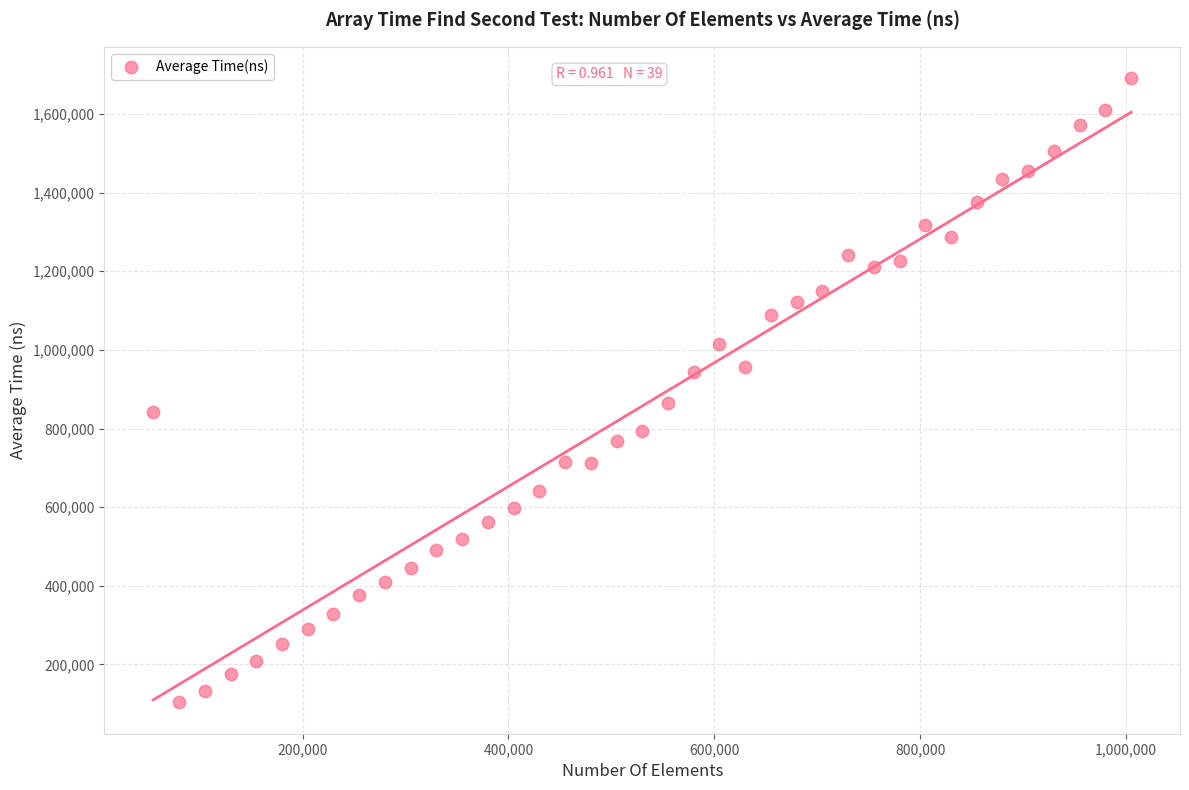

What is the range of X values (max minus min)?

950000